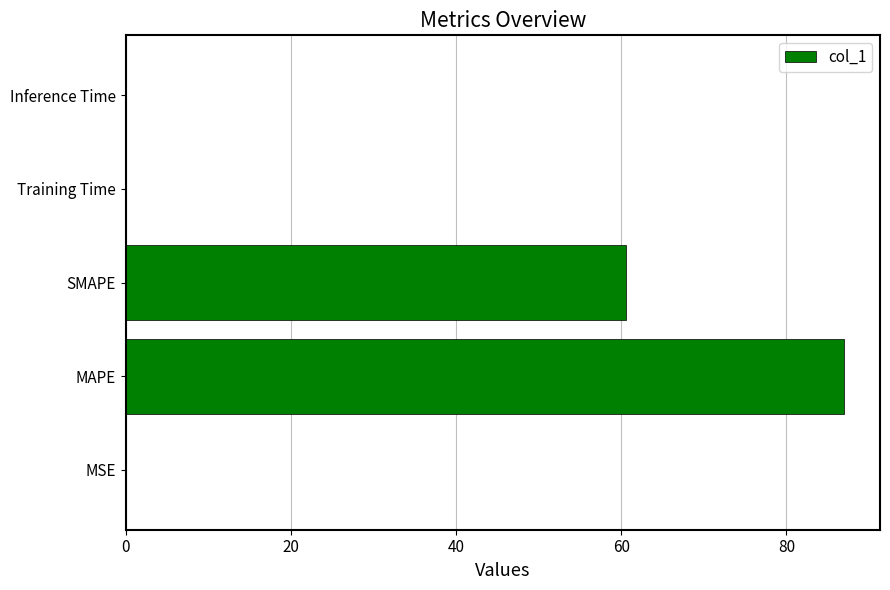

The chart shows a value of 134.9 at MAPE. True or false?

False